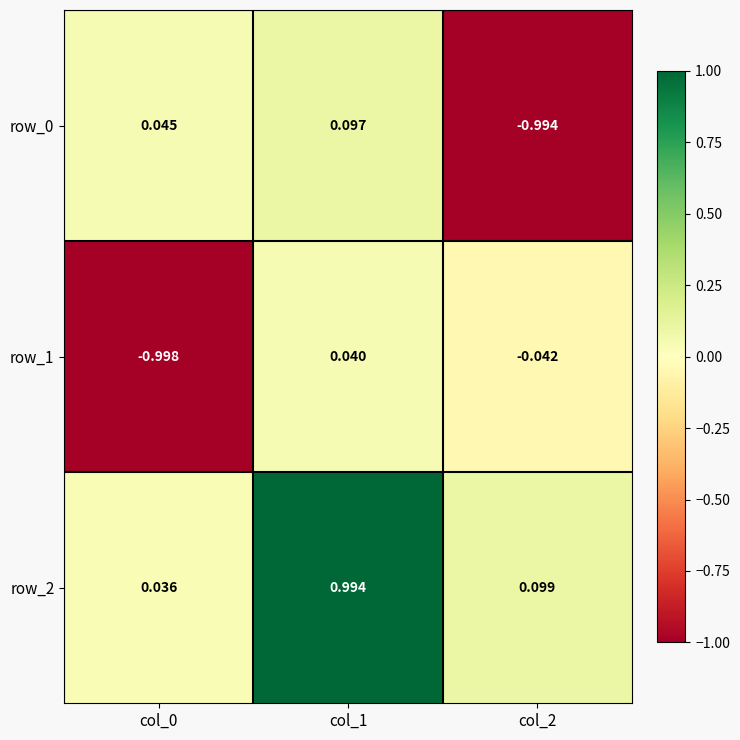

Is the value of row_2 at col_0 greater than the value of row_0 at col_1?

No